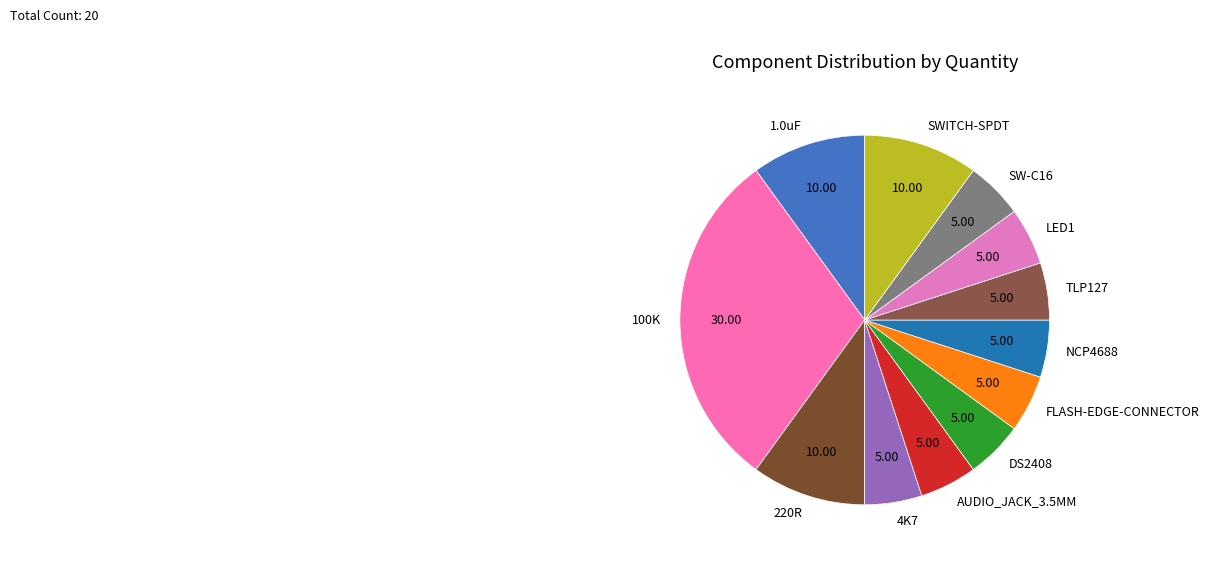

Does FLASH-EDGE-CONNECTOR account for over 50% of the chart?

No